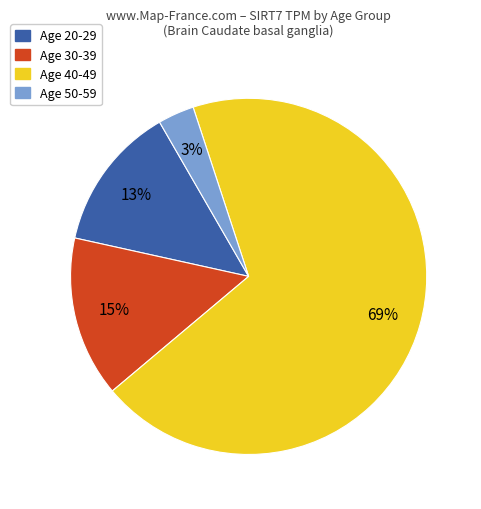

Which category has the smallest portion of the pie?

Age 50-59